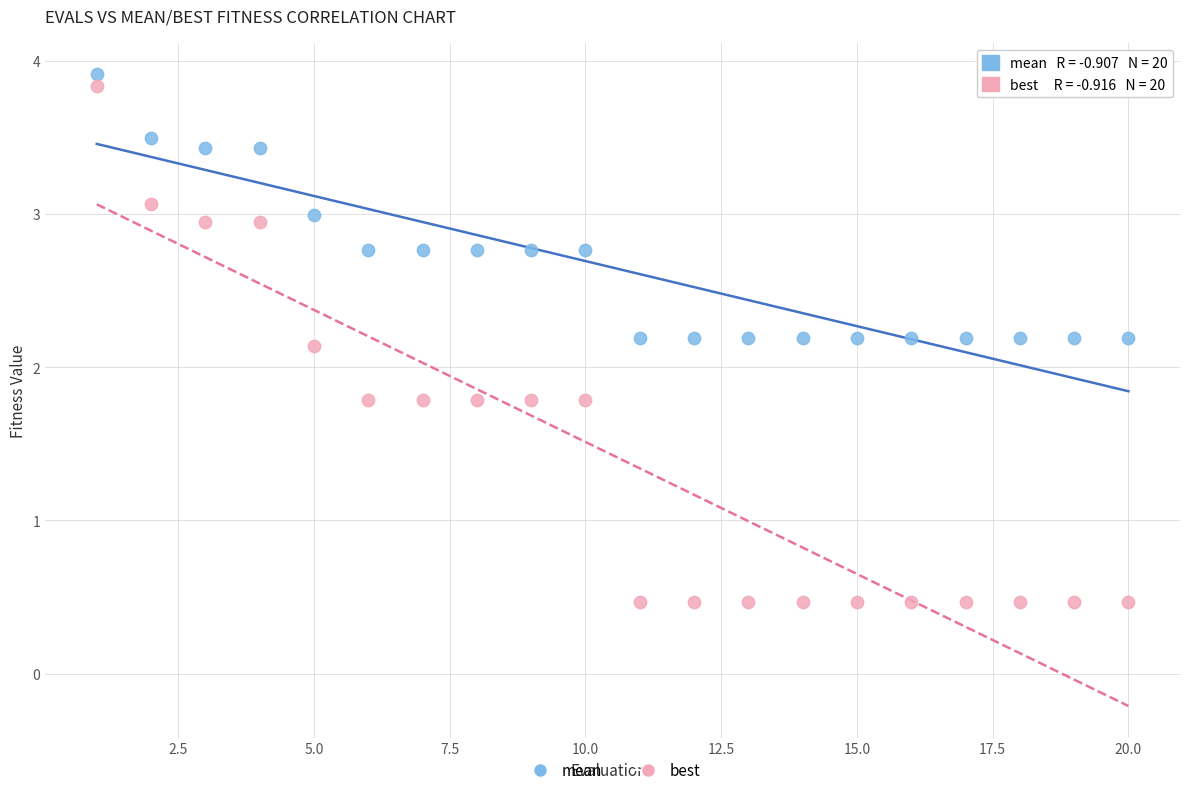

Across all series, what Y value is closest to 2?

2.1